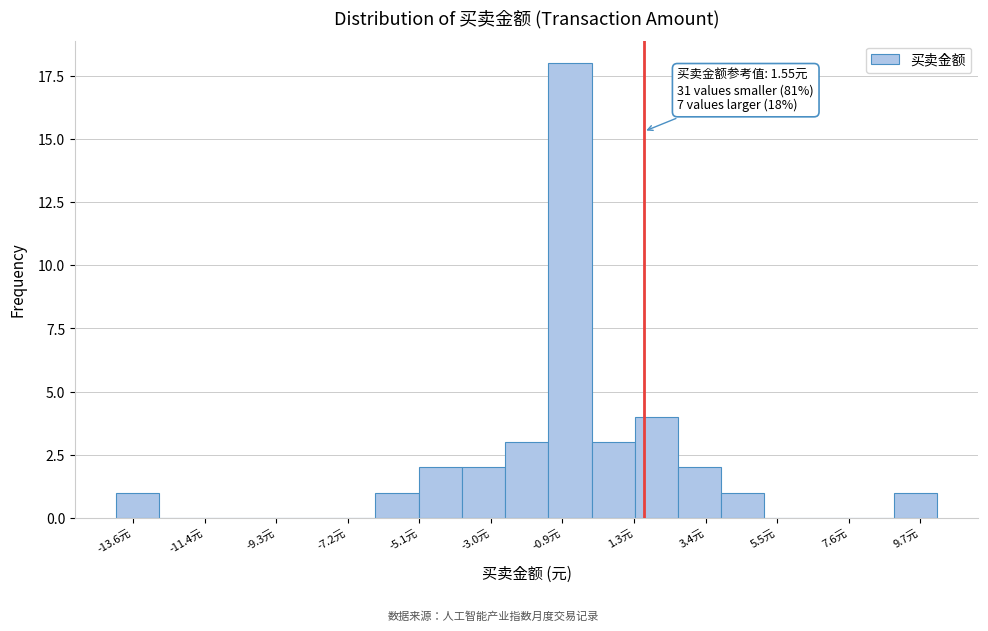

Around what value on the x-axis is the tallest bar? Give the approximate position of its centre, as read against the axis.

-0.5